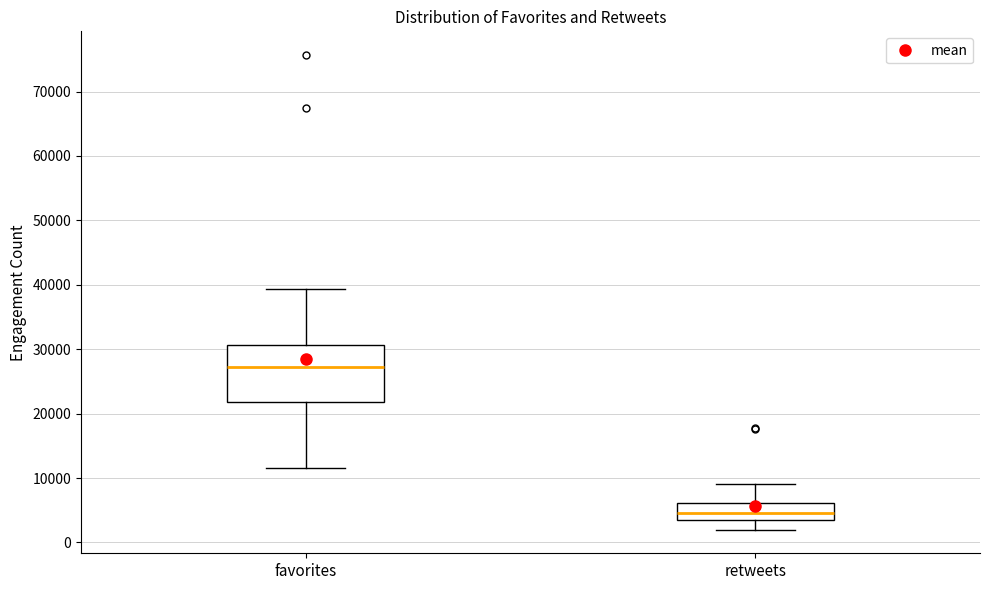

Reading left to right, read every box against the y-axis: the position of its median line, the range the box covers, and the ends of its whiskers. The values are not printed on the chart, so give them approximately, as read against the axis.

favorites: median 27000, box 22000 to 31000, whiskers 12000 to 39000
retweets: median 5000, box 4000 to 6000, whiskers 2000 to 9000